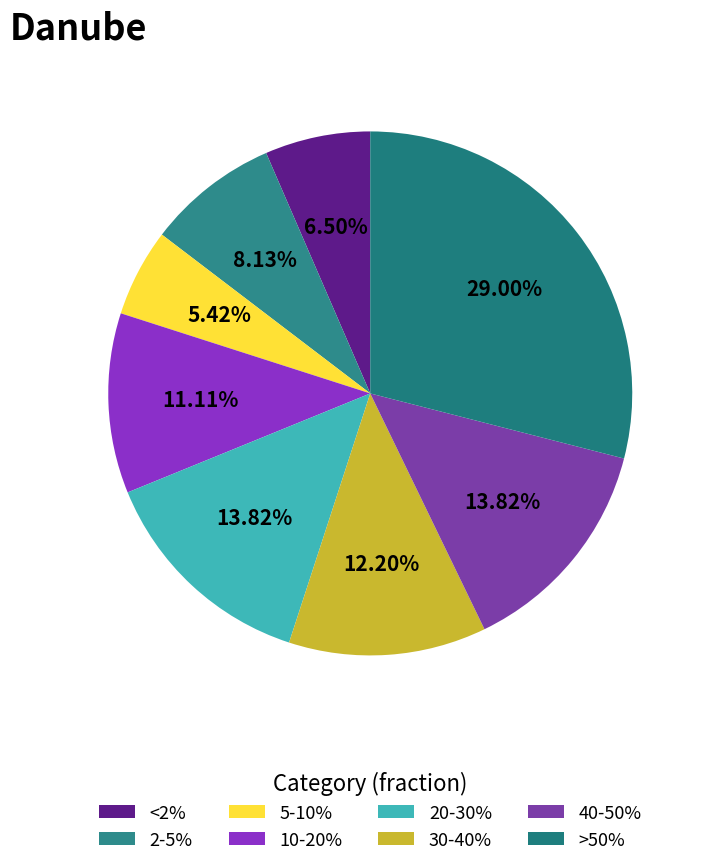

To the nearest percent, what is the average slice percentage?

12%